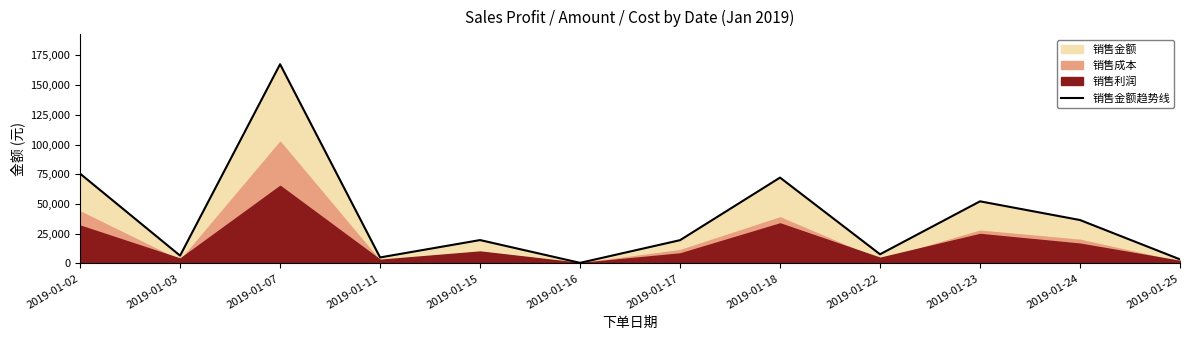

What is the value of the 3rd point from the left?

167624